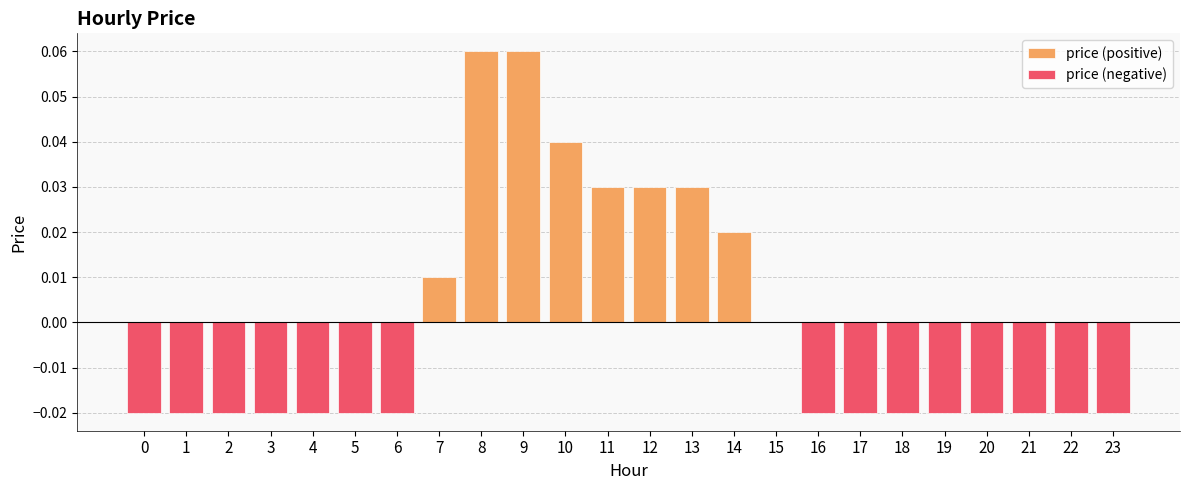

What is the change in value from 10 to 17?

-0.1